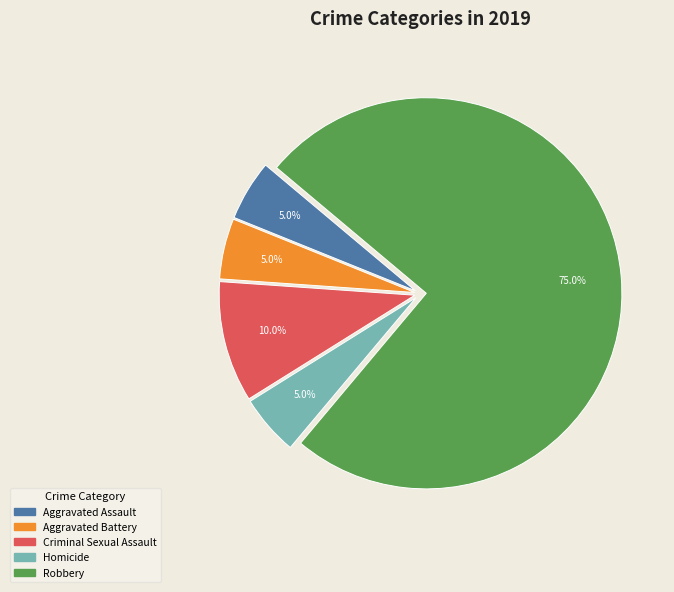

To the nearest percent, what portion does Homicide represent?

5%